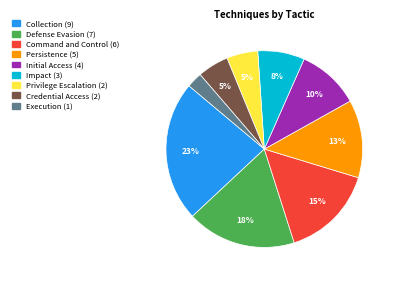

Does any single category account for the majority?

No